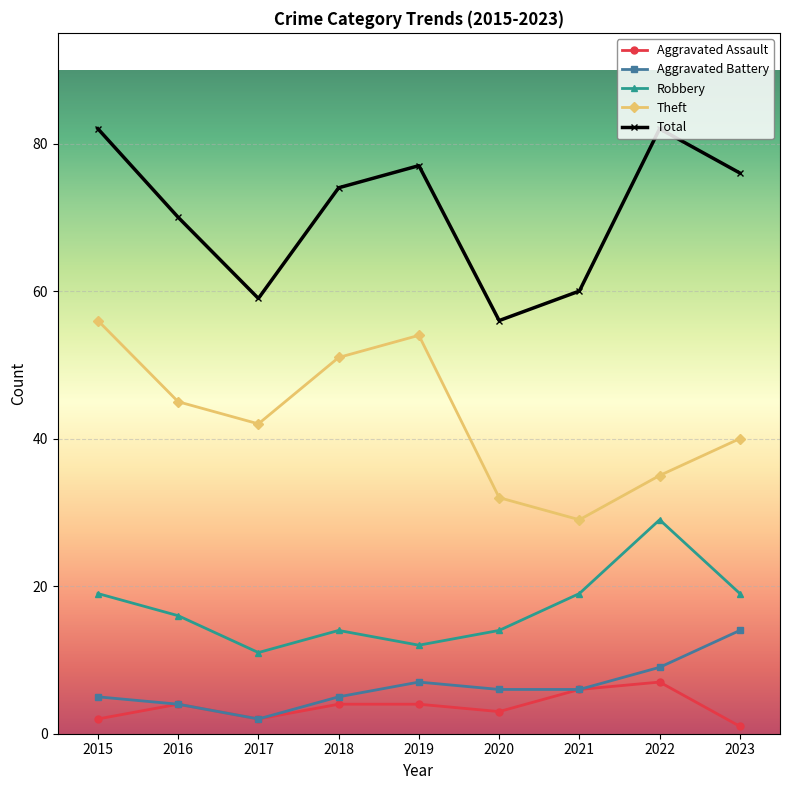

Rank the series at 2018 from highest to lowest value.

Total, Theft, Robbery, Aggravated Battery, Aggravated Assault